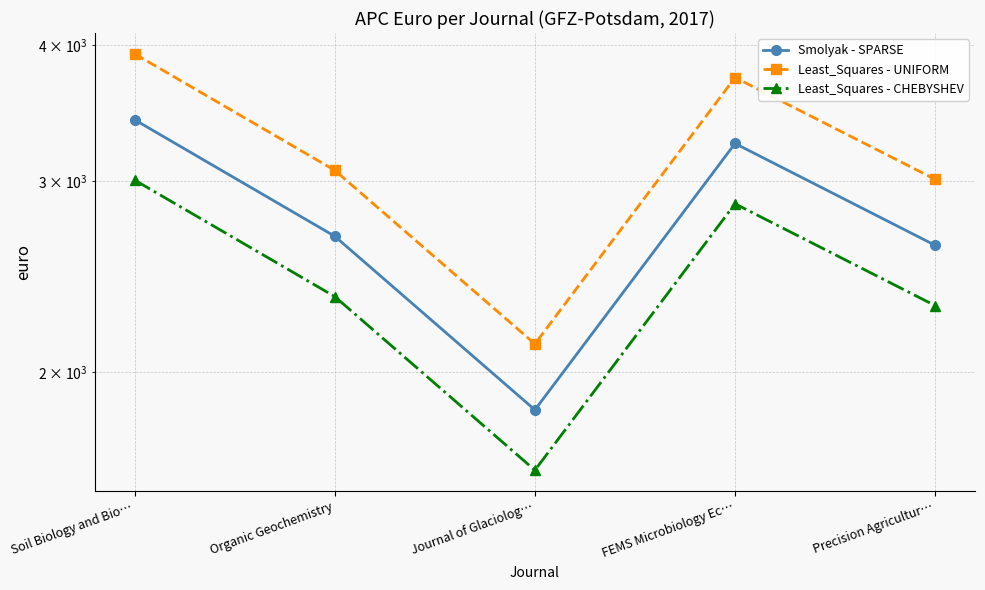

Which series has the largest range (max minus min)?

Least_Squares - UNIFORM